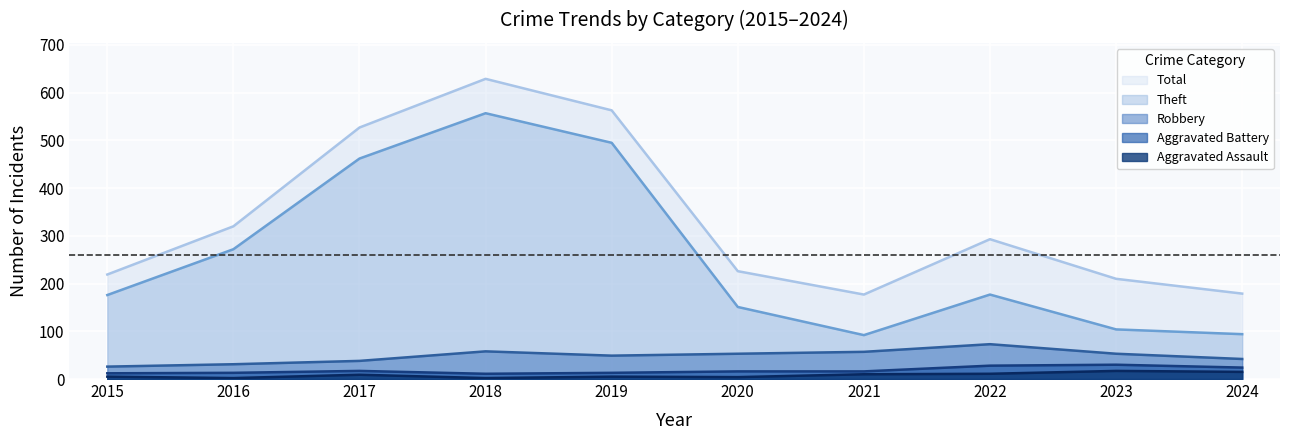

The Aggravated Battery series shows 17 at 2022. True or false?

False